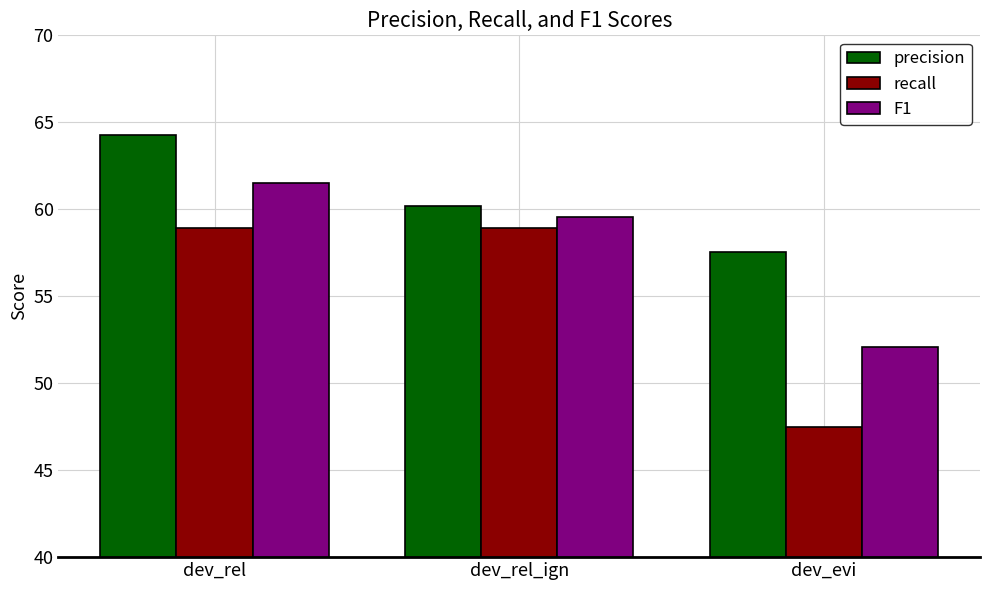

Which series has the largest range (max minus min)?

recall